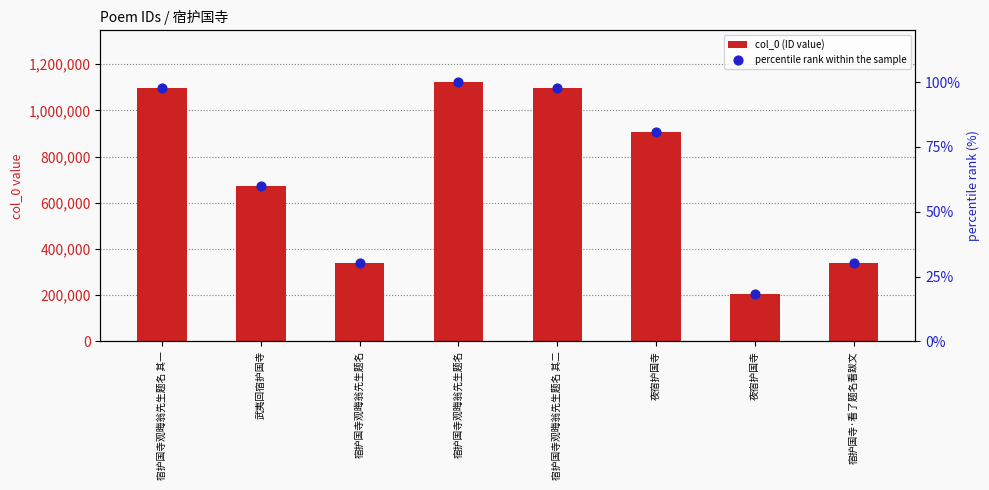

Which series has the largest Y range (max minus min)?

col_0 (ID value)